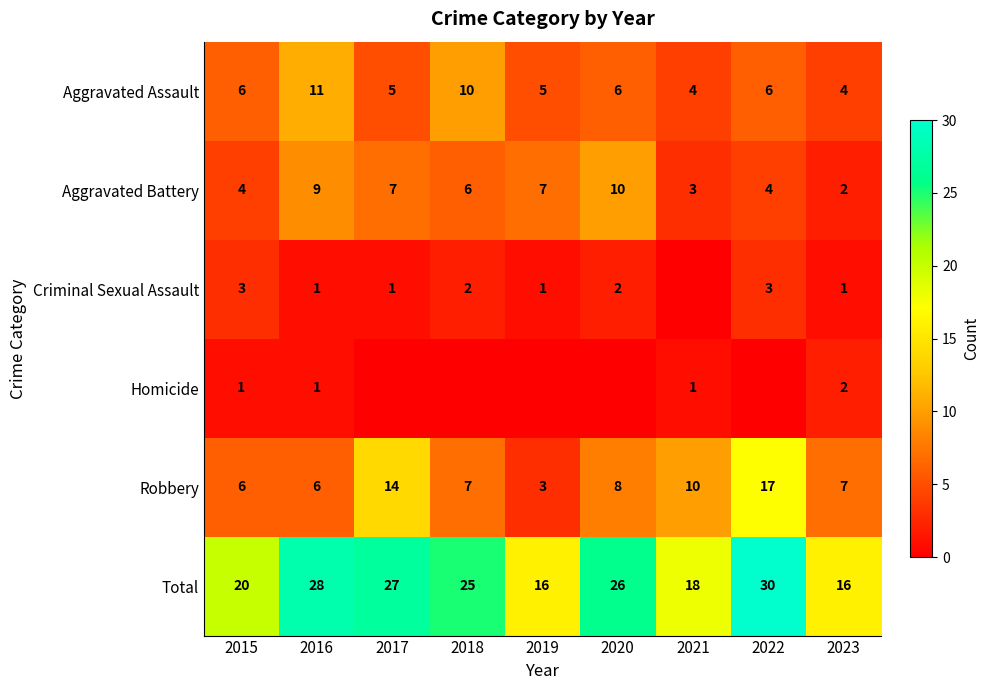

What is the spread (max minus min) of values at 2016?

27